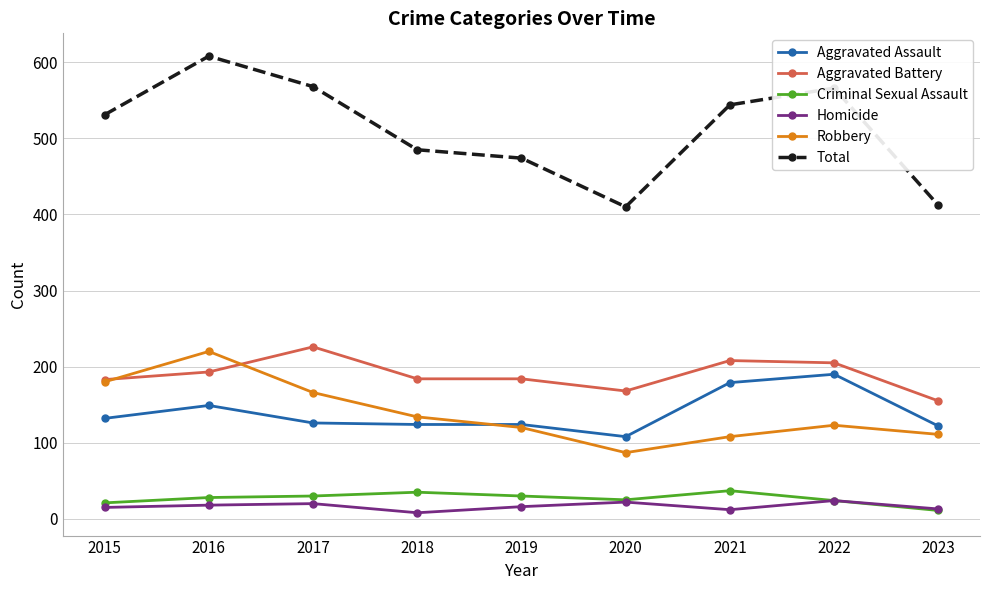

At which category does Aggravated Assault reach its first local peak?

2016